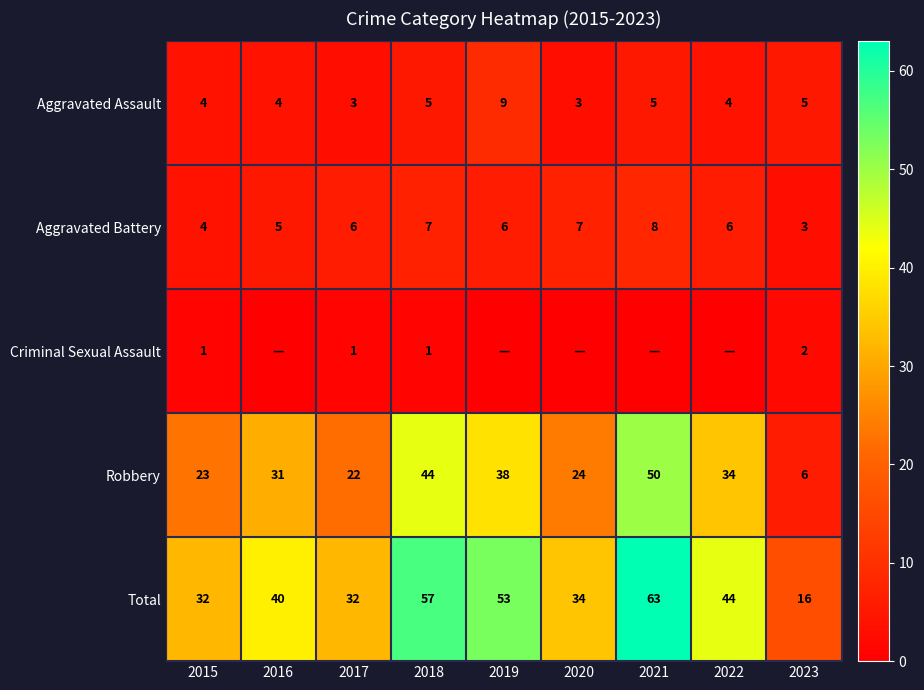

At which category does the chart reach its minimum across all series?

2016